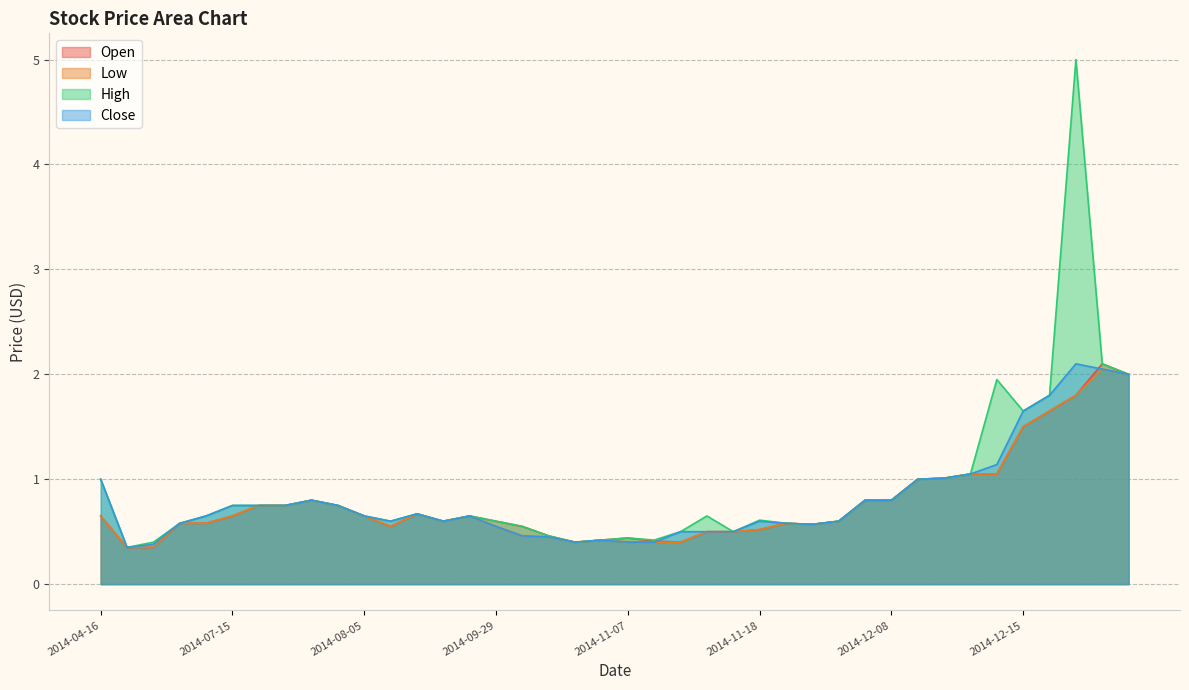

What is the minimum value for Low?

0.3